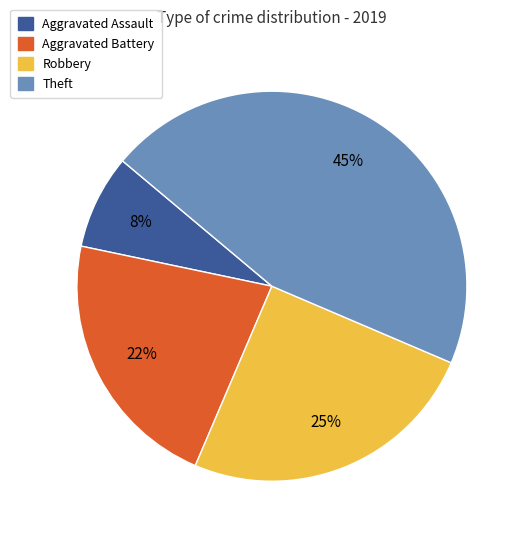

What percentage is the Robbery slice, to the nearest percent?

25%